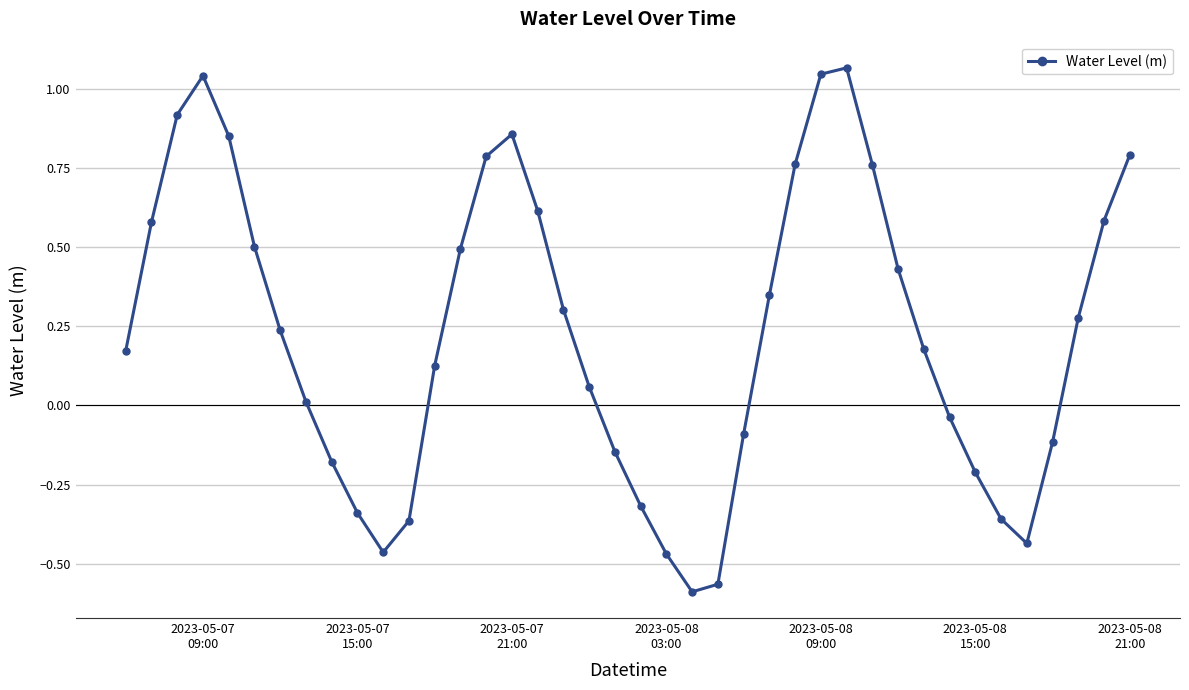

How many lines are shown in the chart?

1